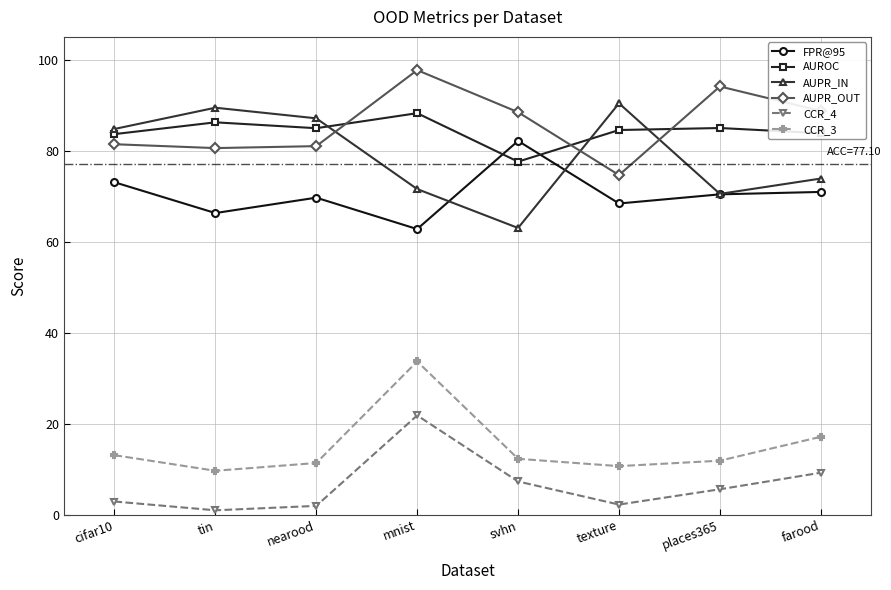

Is it true that FPR@95 equals 98.5 at texture?

False